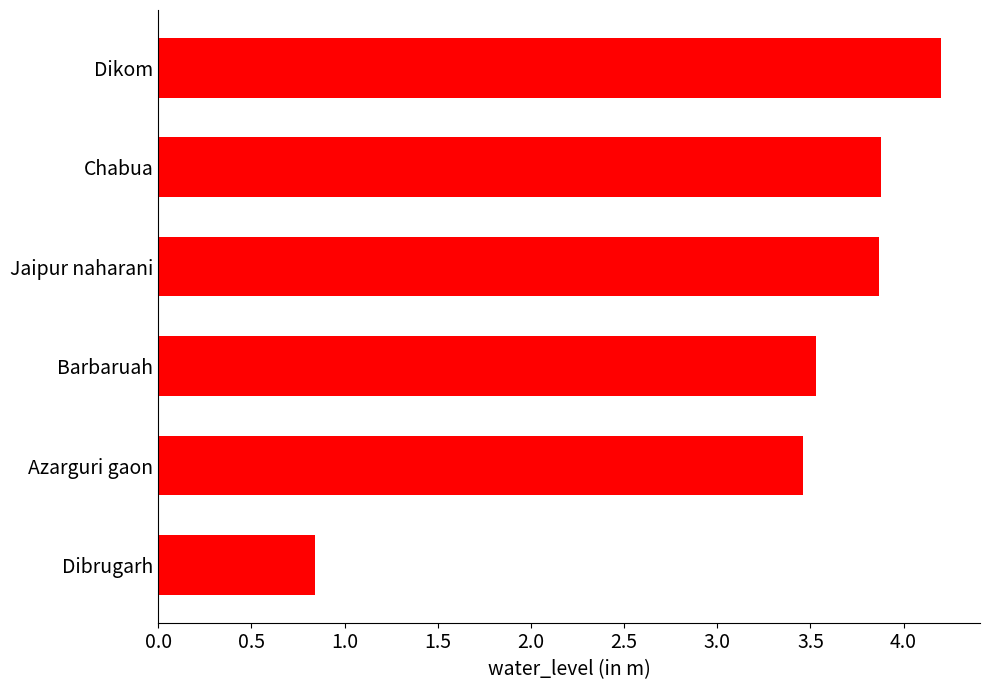

What is the ratio of the value at Barbaruah to the value at Azarguri gaon?

1.0